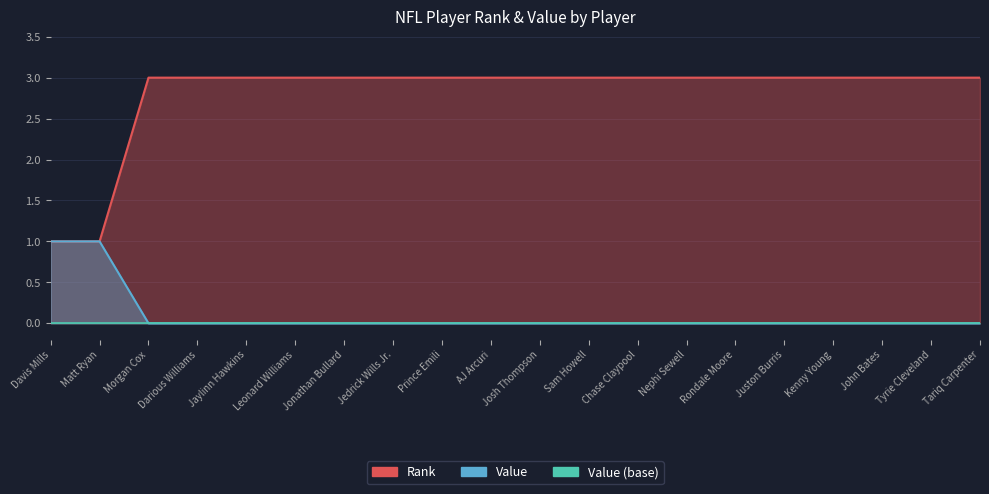

How many data points in Rank are less than 3?

2